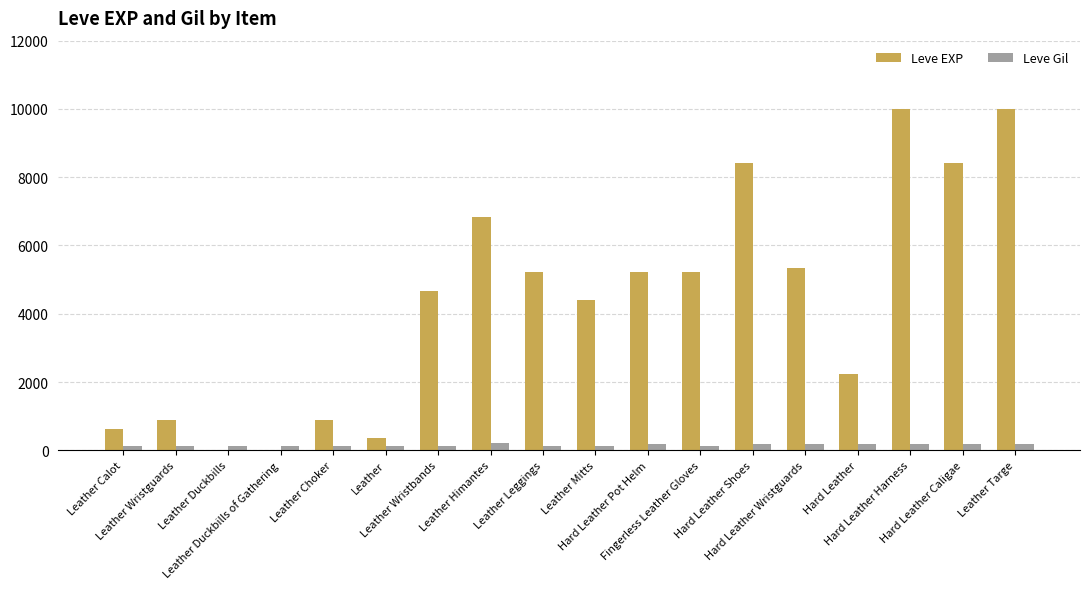

What is the sum of all Leve EXP values?

78772